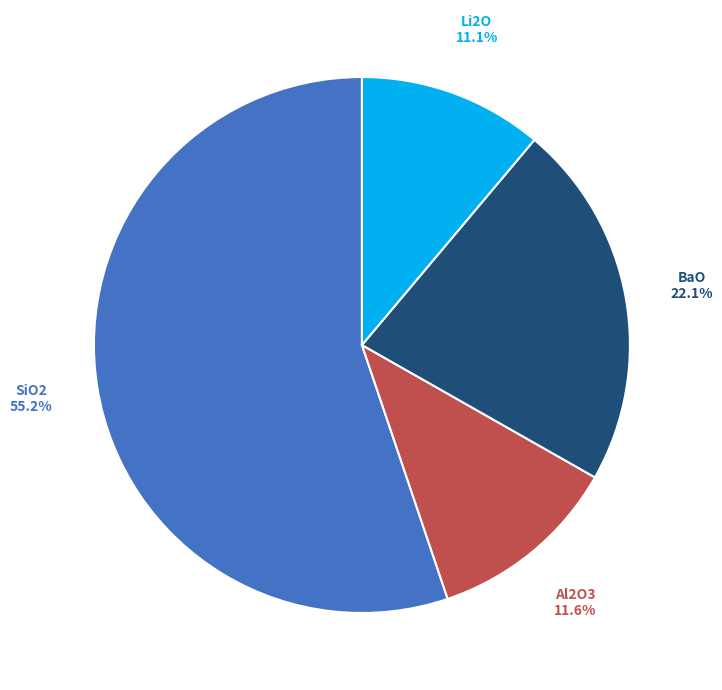

How many segments does this pie chart have?

4